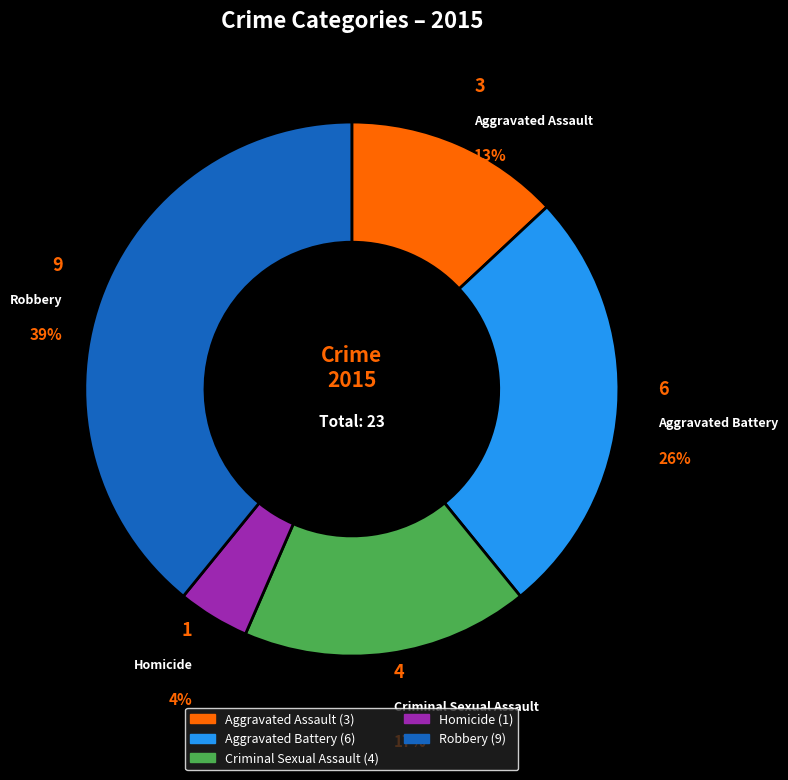

Rank the categories by value from highest to lowest.

Robbery, Aggravated Battery, Criminal Sexual Assault, Aggravated Assault, Homicide